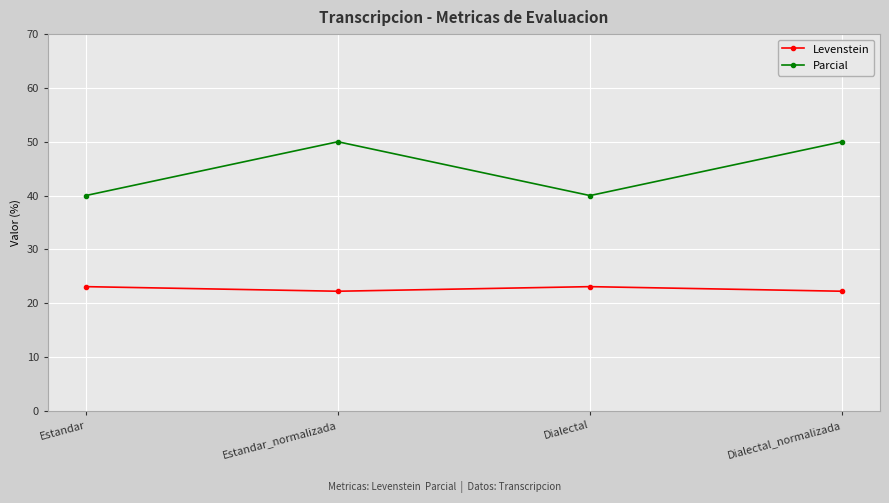

What is the value of the Parcial point at the 1st from the left?

40.0